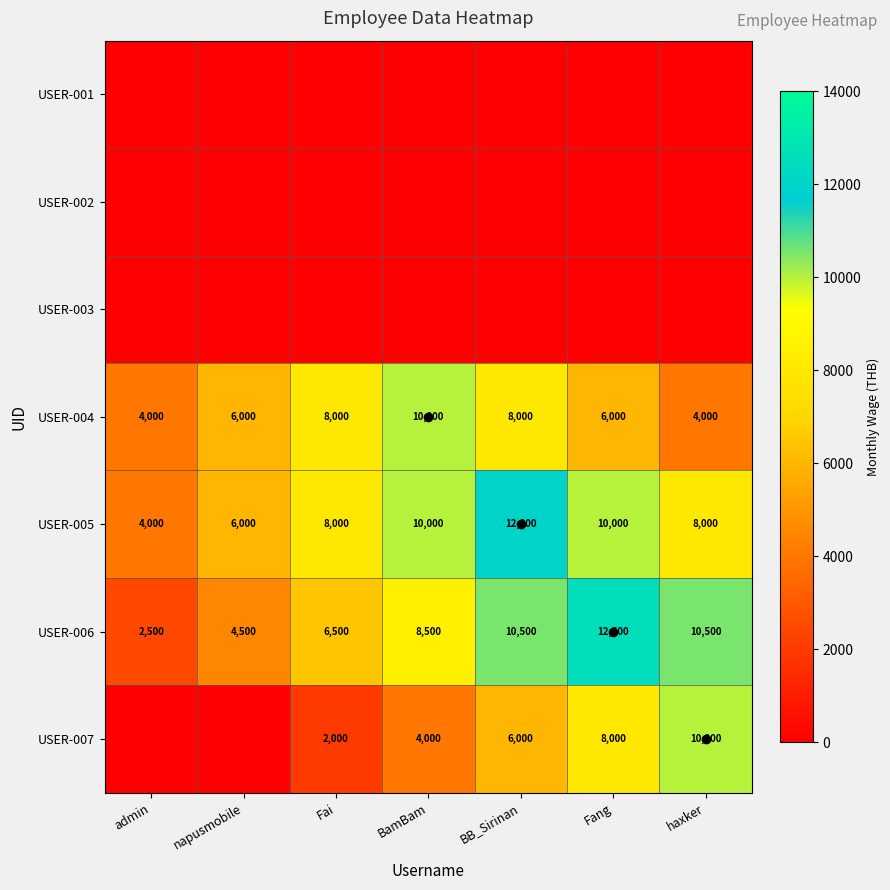

Read the USER-004 value at BamBam, to the nearest 50.

10000